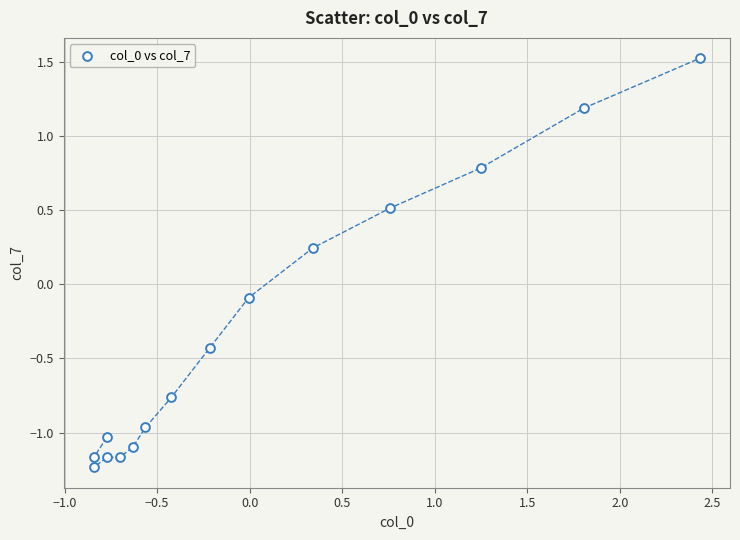

What is the range of Y values (max minus min)?

2.8